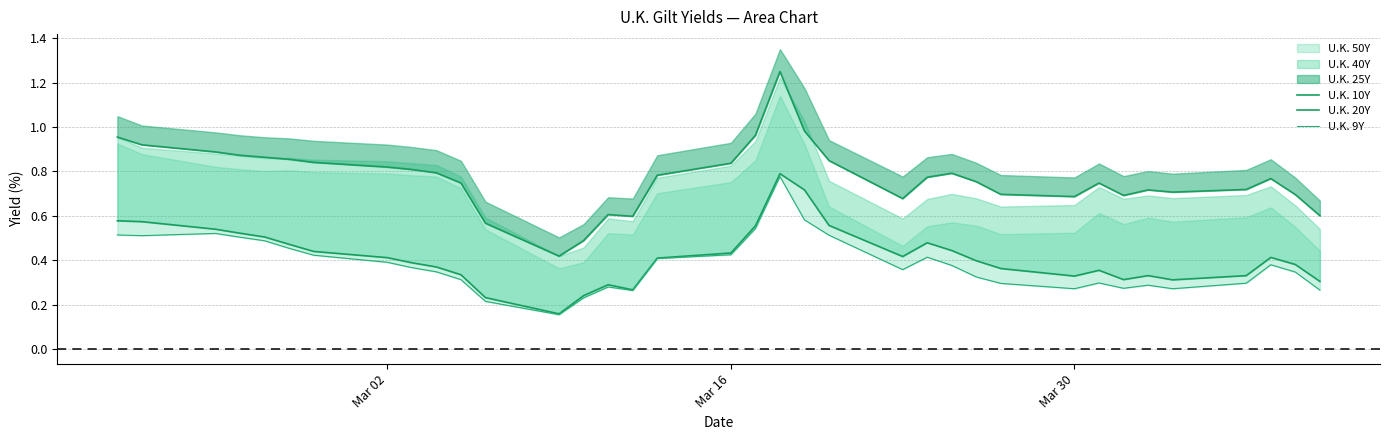

Which series has the widest spread of values?

U.K. 20Y